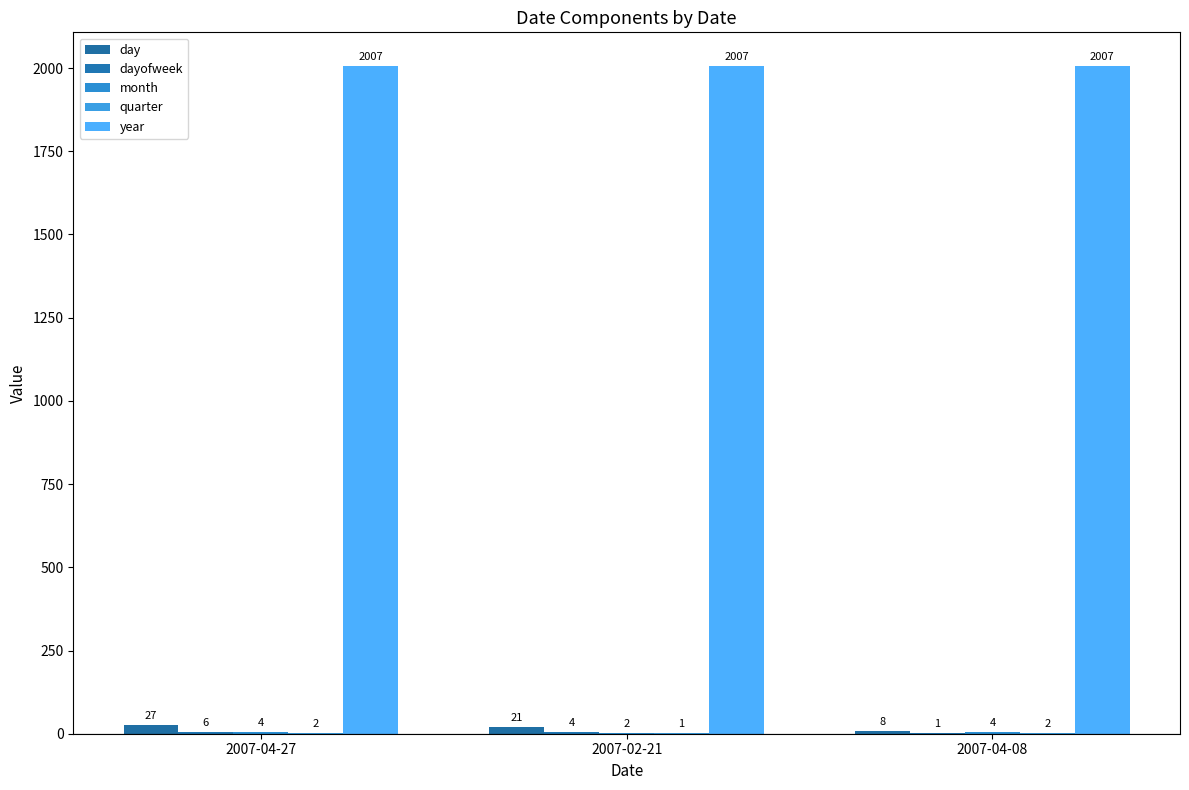

What is the sum of all quarter values?

5